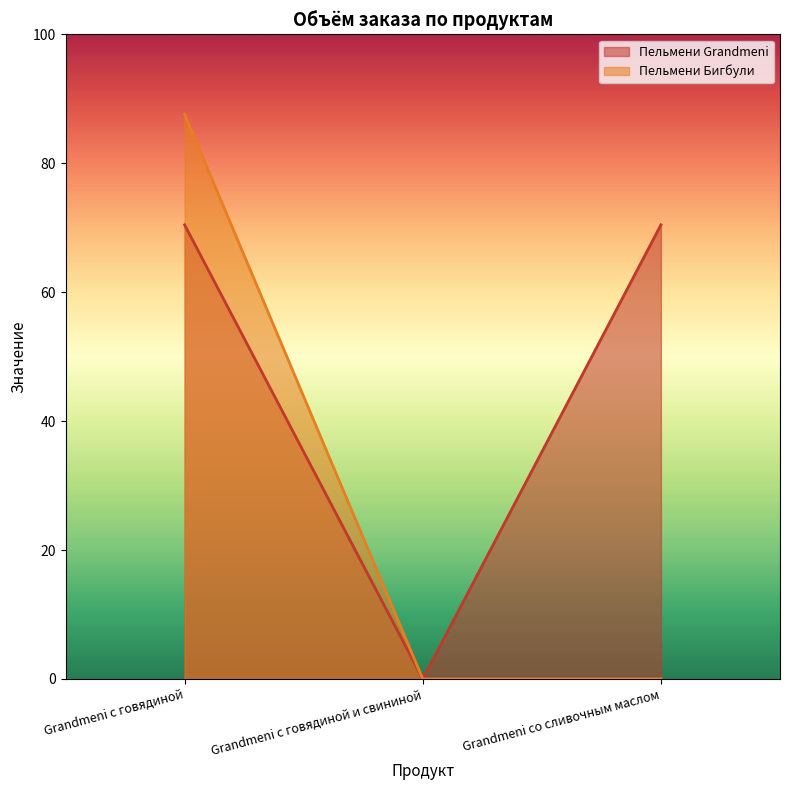

Which series changed the most between Grandmeni с говядиной и свининой and Grandmeni со сливочным маслом?

Пельмени Grandmeni